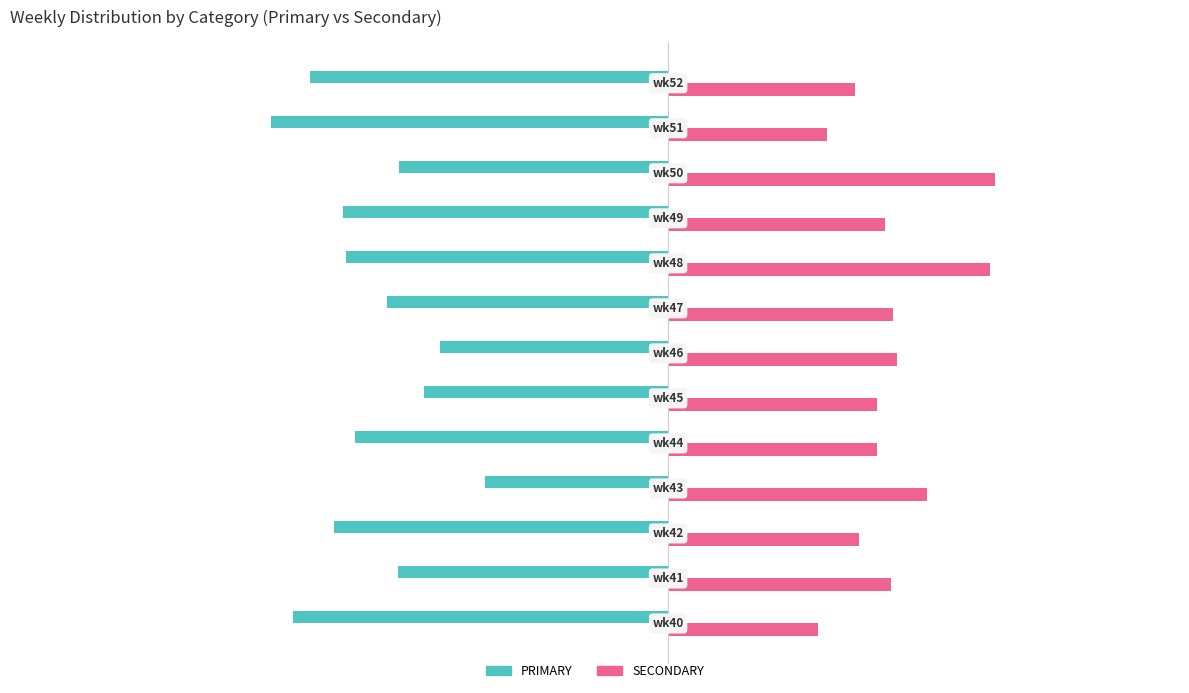

Which series has the largest total across all categories?

SECONDARY